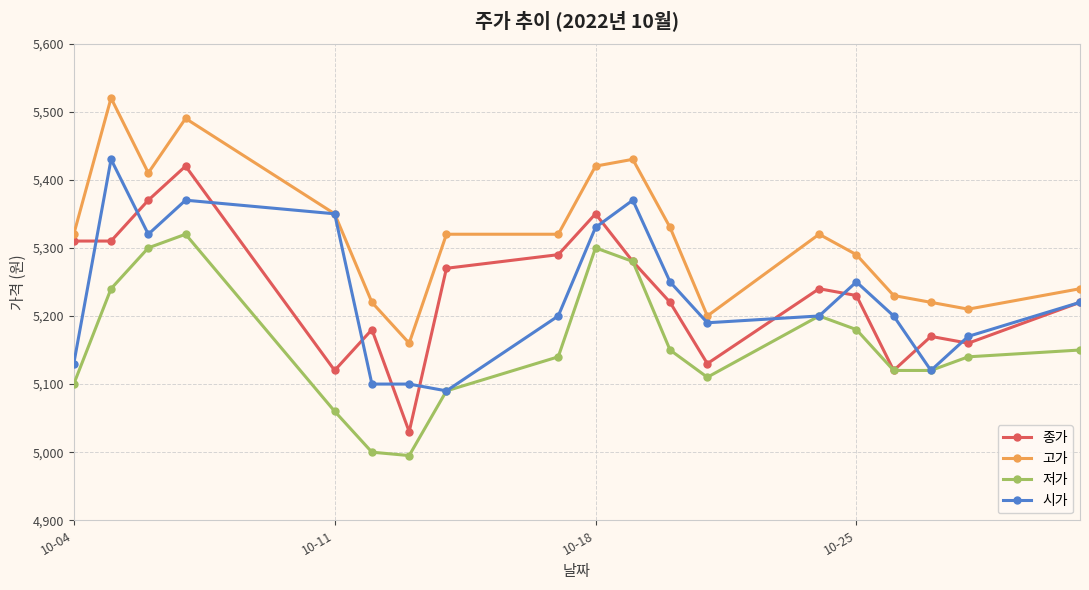

What are all the series names shown in the legend?

종가, 고가, 저가, 시가